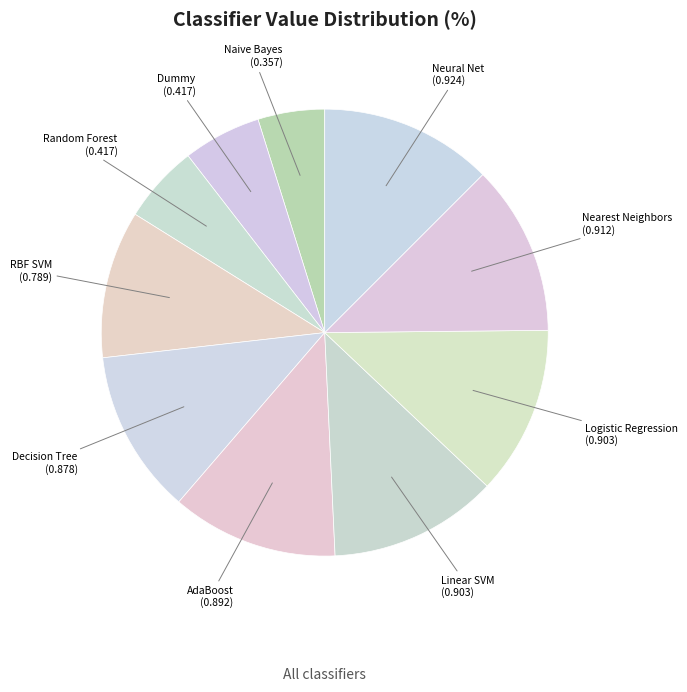

Which category has the smallest portion of the pie?

Naive Bayes